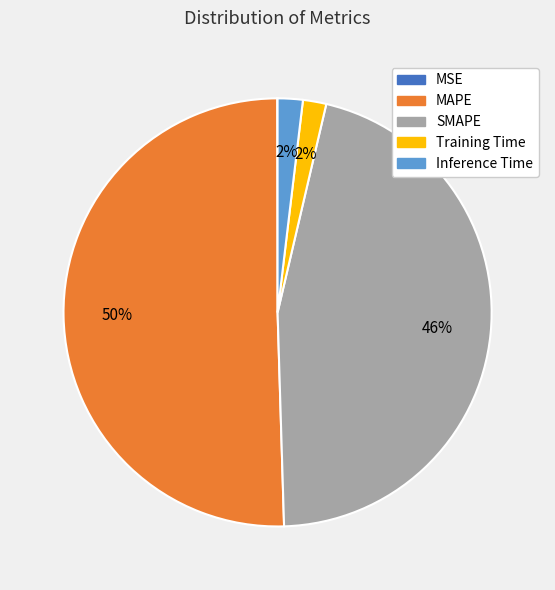

To the nearest percent, what percentage of the pie is Training Time?

2%